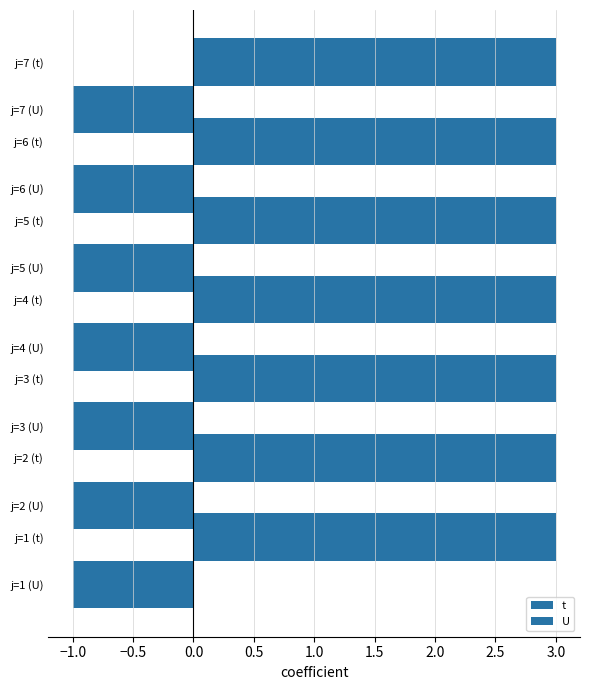

Rank the series by their average value, from highest to lowest.

t, U